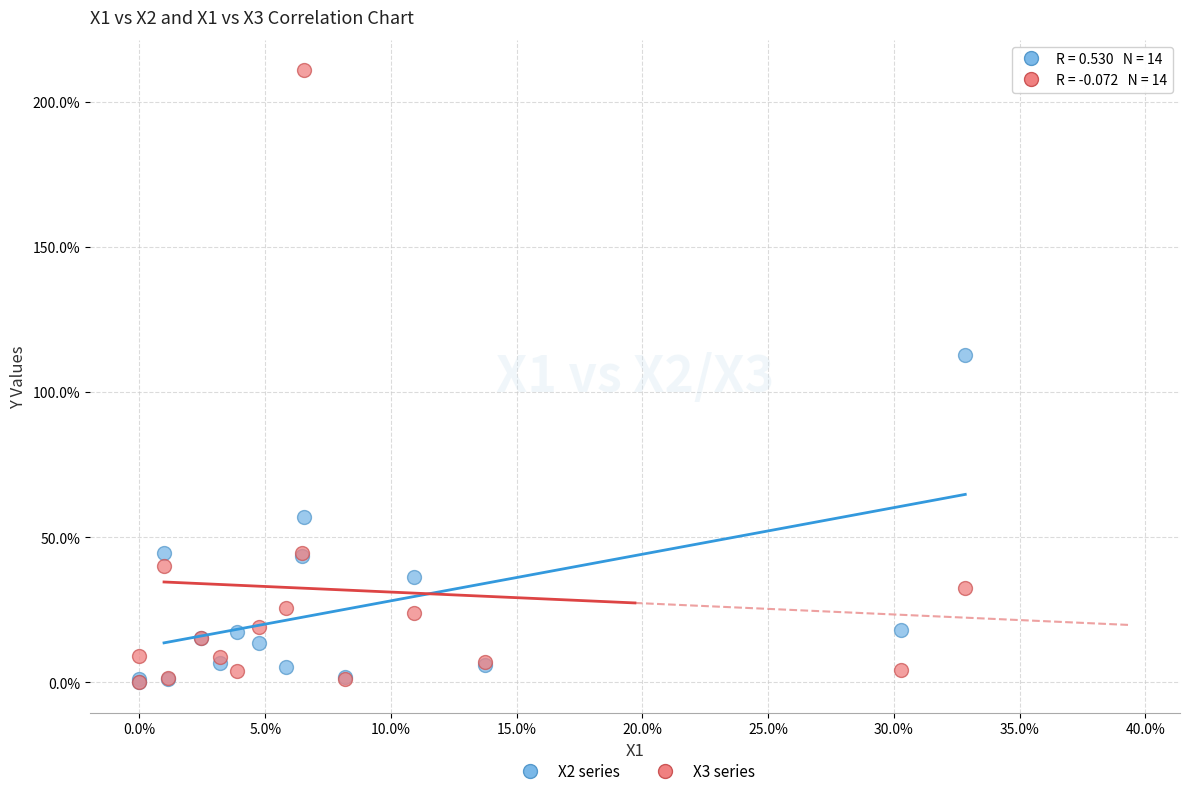

Which series has the largest Y range (max minus min)?

X3 series